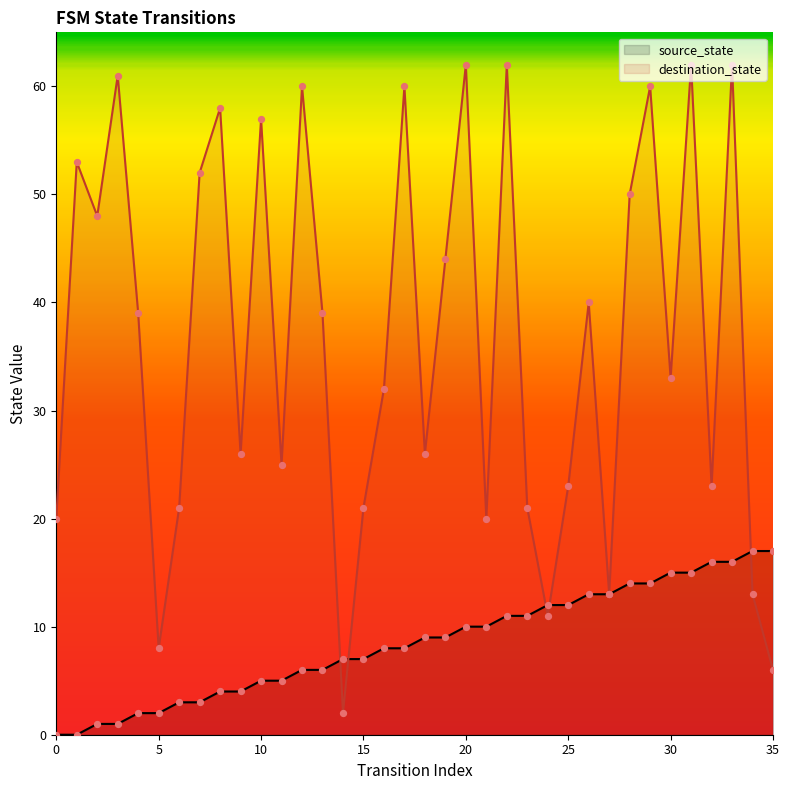

Which series has the largest total across all categories?

destination_state